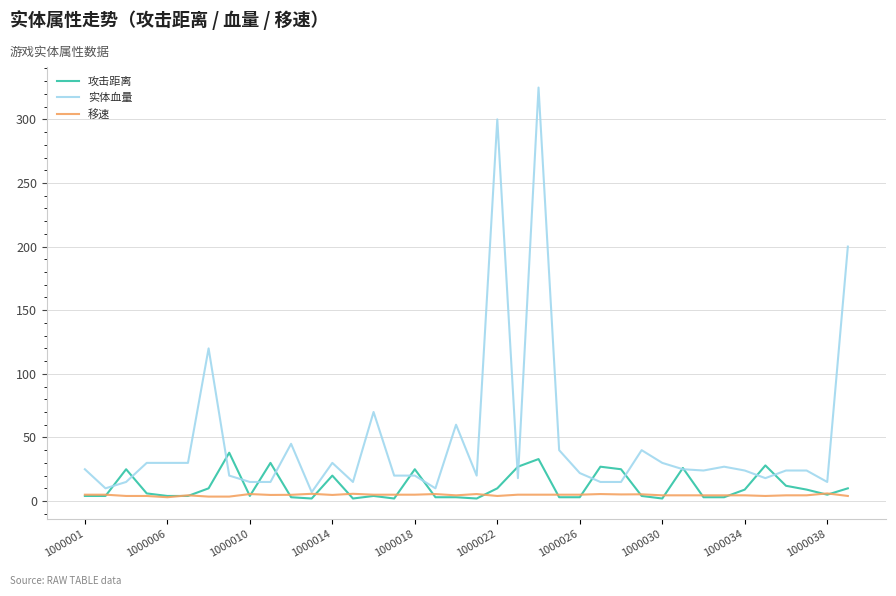

What is the maximum value shown in the chart?

325.0